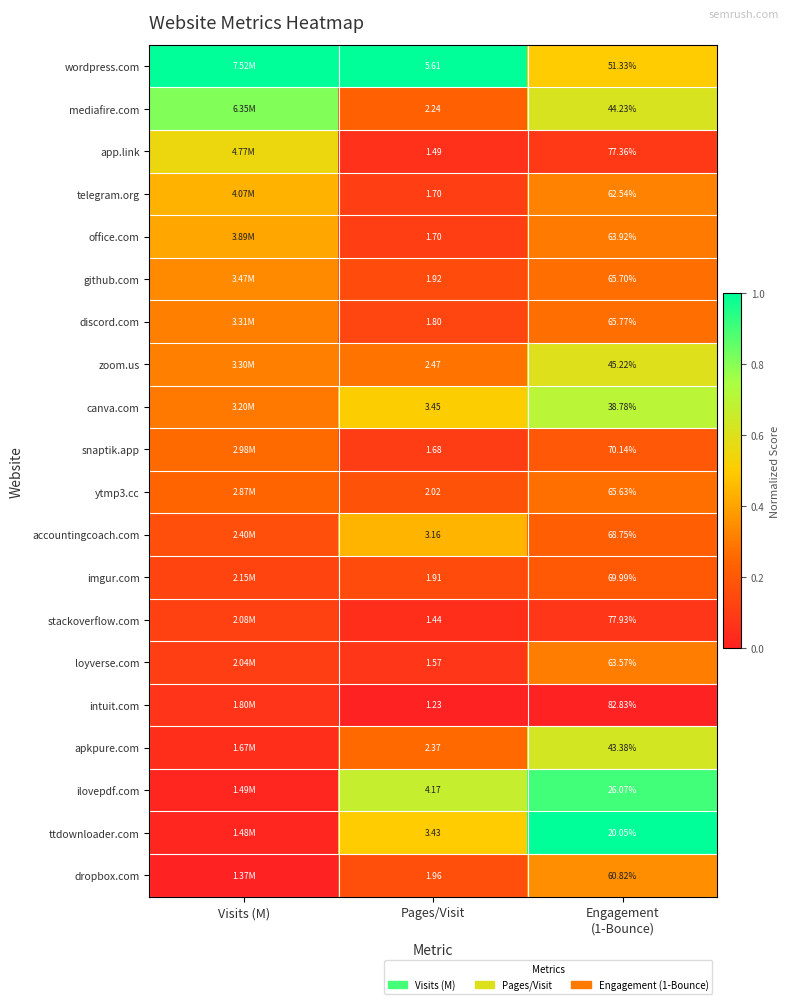

At Pages/Visit, list the series in order from smallest to largest.

intuit.com, stackoverflow.com, app.link, loyverse.com, snaptik.app, office.com, telegram.org, discord.com, imgur.com, github.com, dropbox.com, ytmp3.cc, mediafire.com, apkpure.com, zoom.us, accountingcoach.com, ttdownloader.com, canva.com, ilovepdf.com, wordpress.com